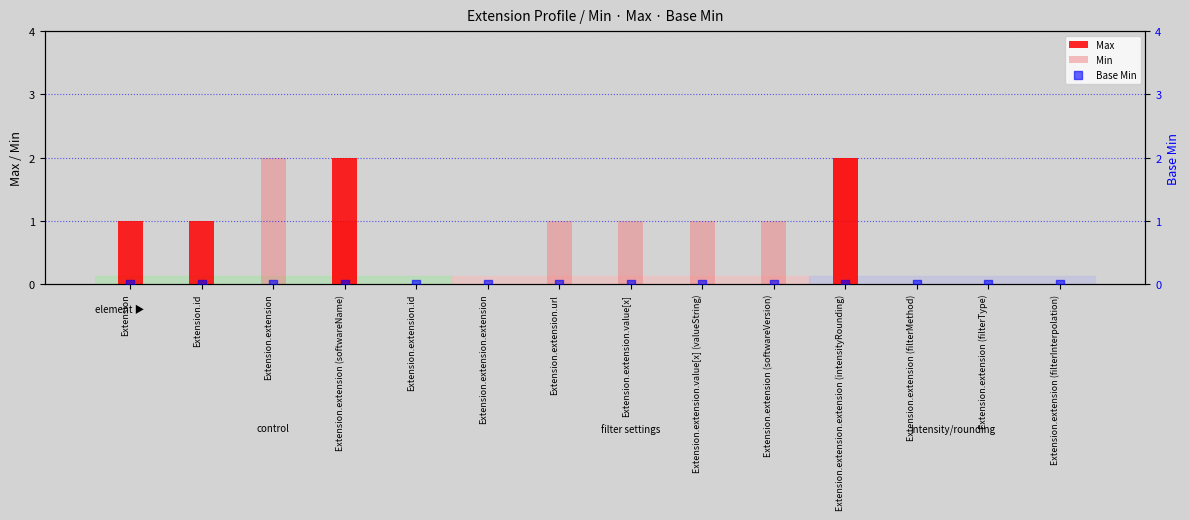

Is the value of Base Min at Extension.extension (softwareVersion) greater than the value of Max at Extension.extension.url?

No